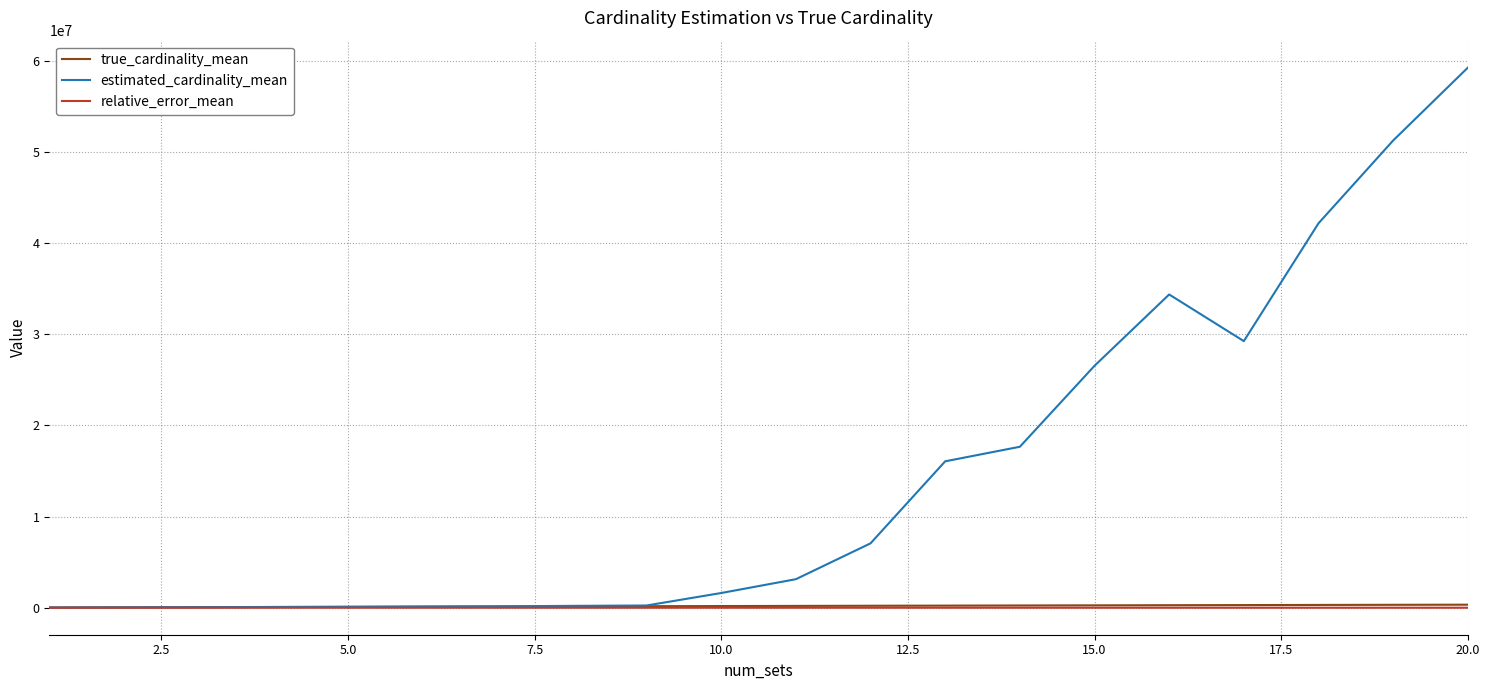

Which series has the widest spread of values?

estimated_cardinality_mean